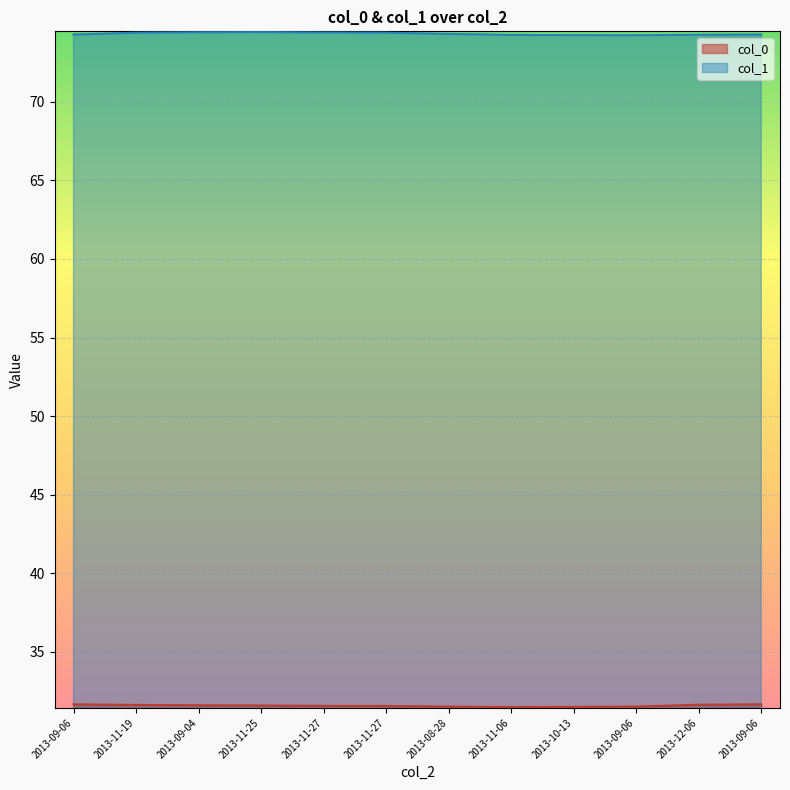

At which category does col_1 reach its first local valley?

2013-09-06